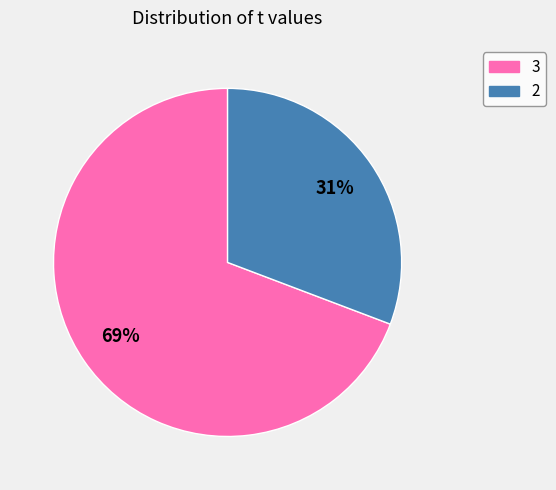

Which category has the smallest portion of the pie?

2